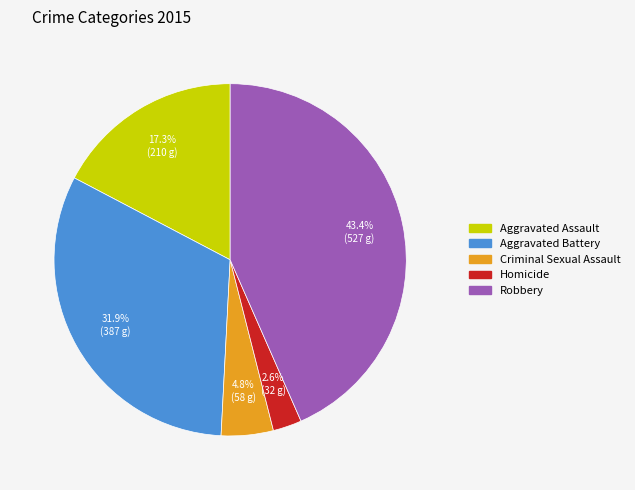

How many segments does this pie chart have?

5